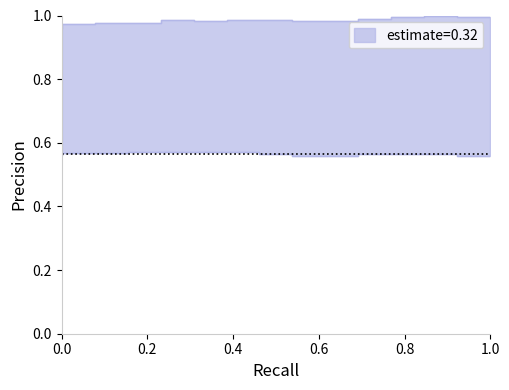

What is the spread (max minus min) of values at 560?

0.4